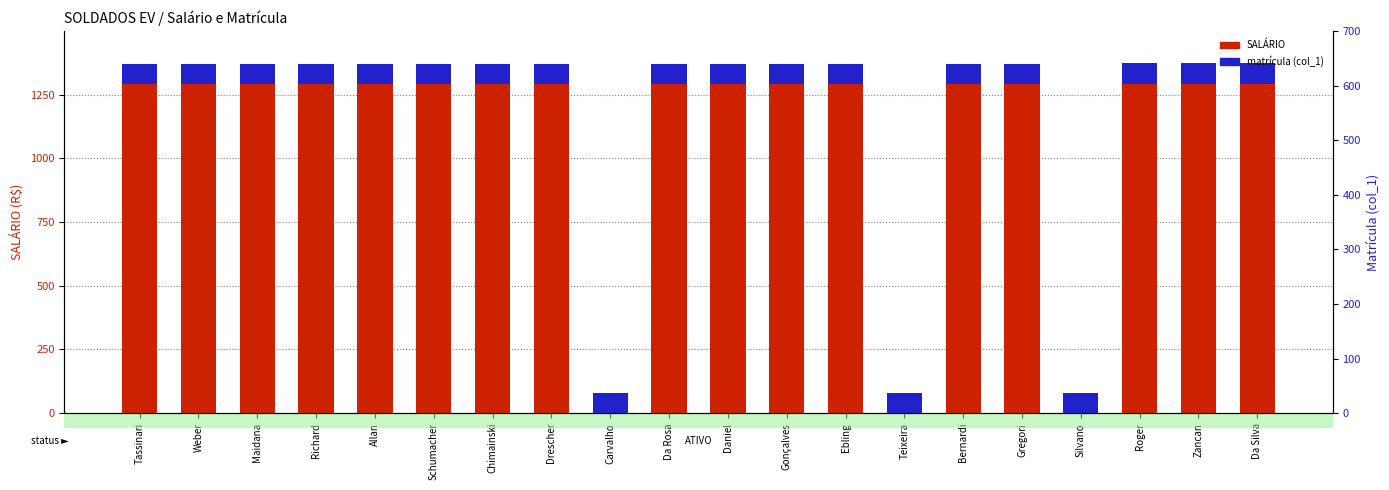

Reading left to right, what are all the values shown in this chart?

SALÁRIO: 1293.0	1293.0	1293.0	1293.0	1293.0	1293.0	1293.0	1293.0	0.0	1293.0	1293.0	1293.0	1293.0	0.0	1293.0	1293.0	0.0	1293.0	1293.0	1293.0
matrícula (col_1): 77.5	77.7	77.8	77.9	78.1	78.2	78.3	78.5	78.6	78.7	78.8	79.0	79.1	79.2	79.4	79.5	79.6	79.7	79.9	80.0